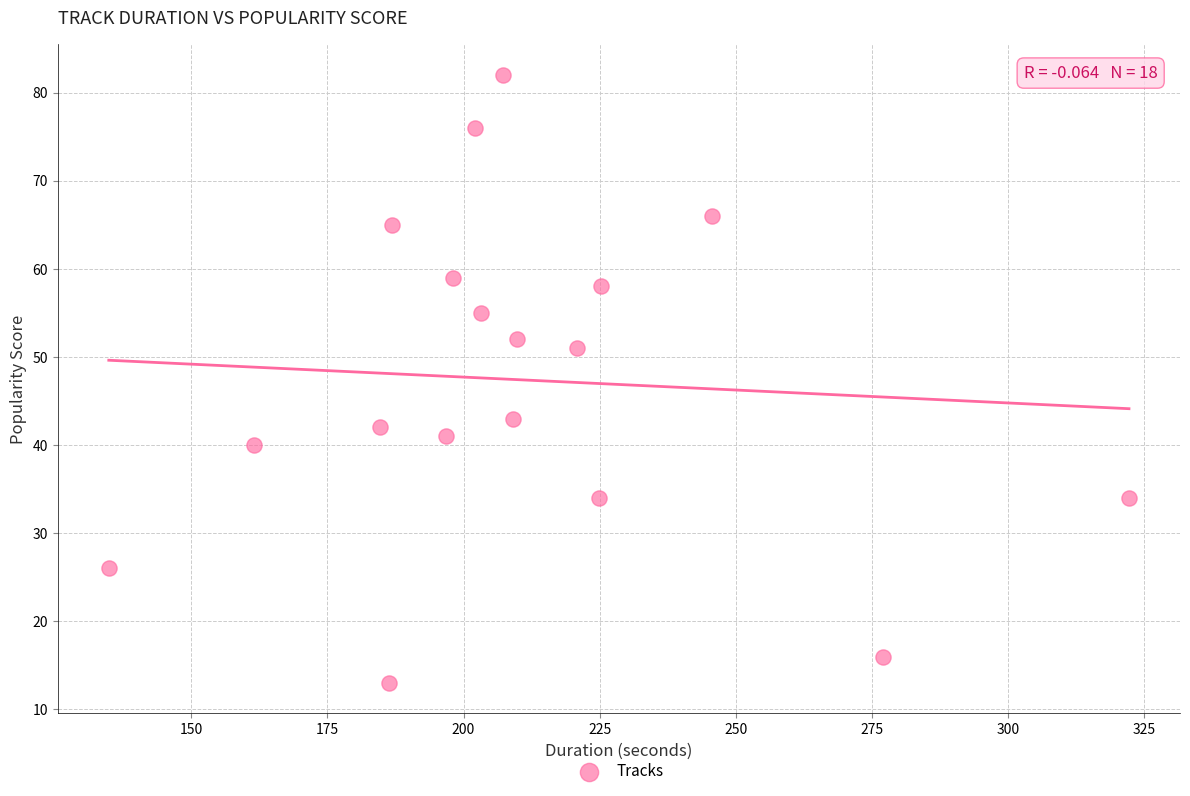

What is the range of Y values (max minus min)?

69